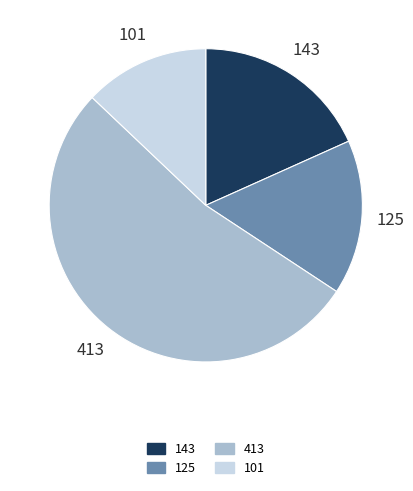

Do 143 and 125 together represent more than half of the pie?

No